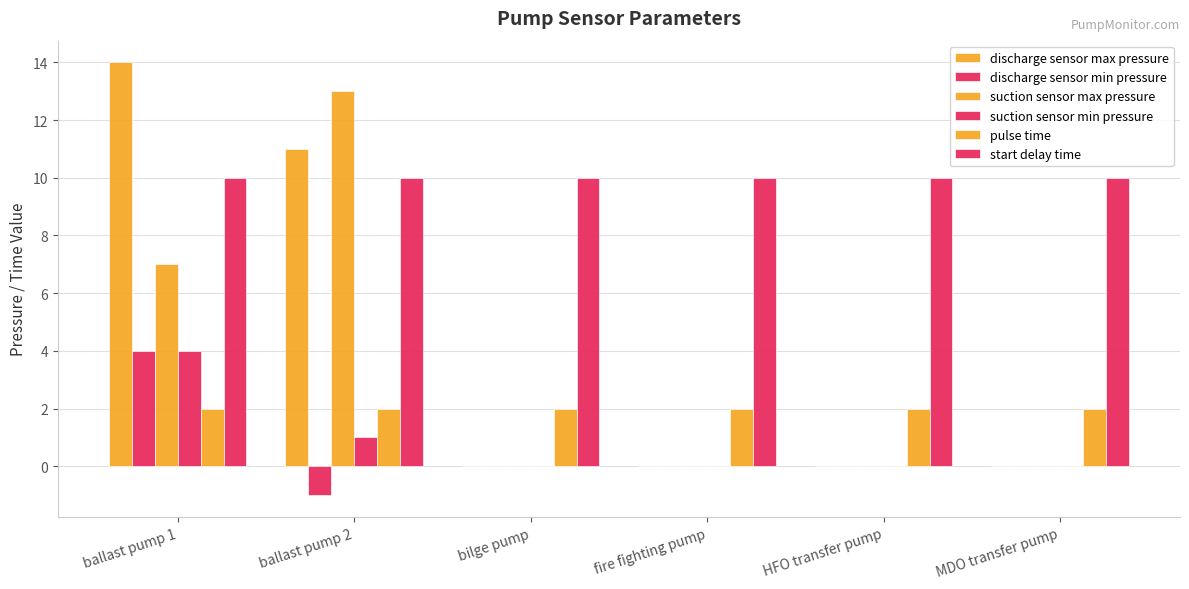

Which has a higher value, fire fighting pump or ballast pump 1?

ballast pump 1